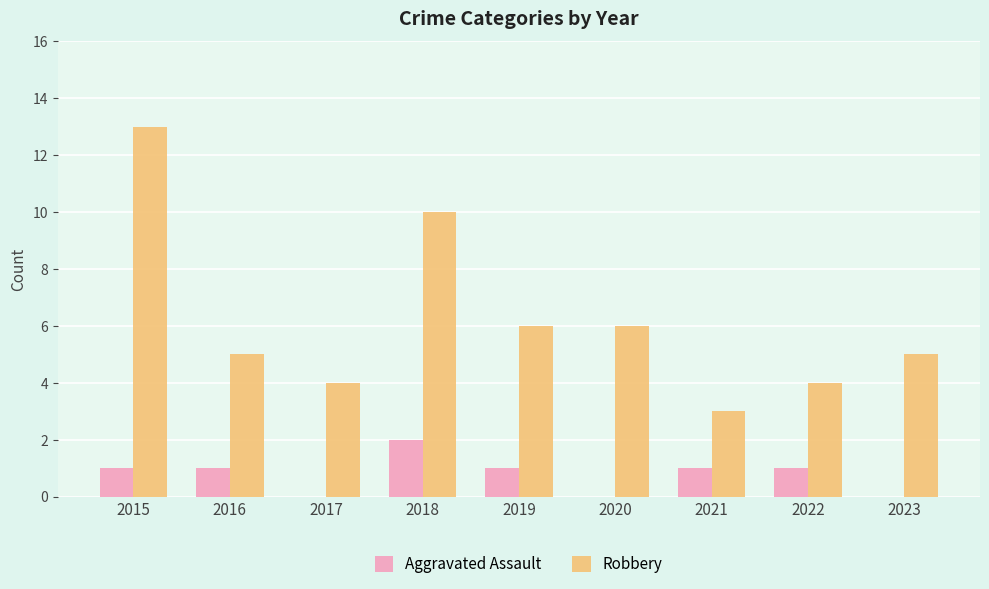

What are all the series names shown in the legend?

Aggravated Assault, Robbery